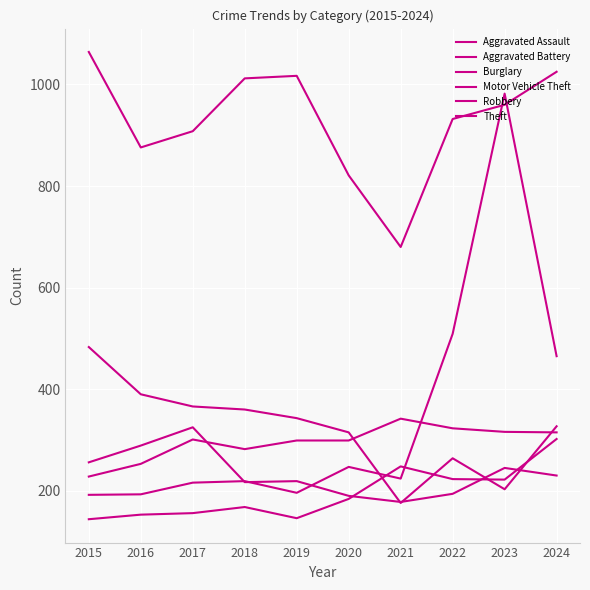

At which label is Aggravated Battery closest to 285?

2018